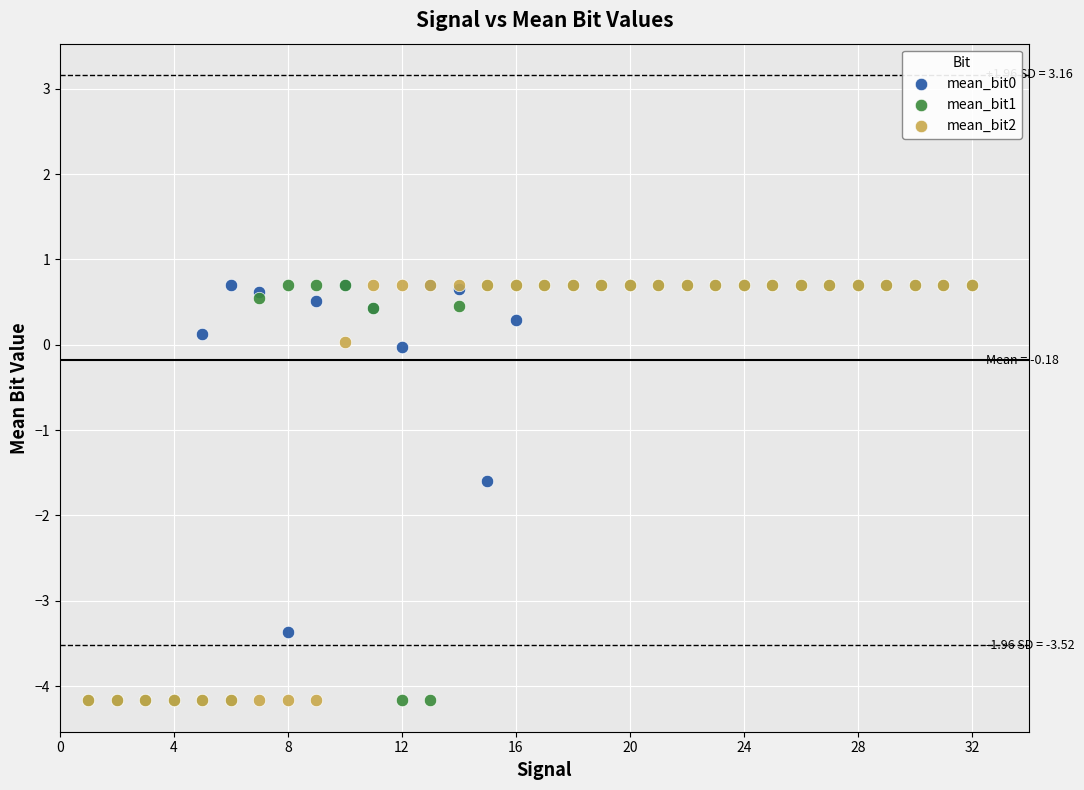

Across all series, what Y value is closest to -1?

-1.6